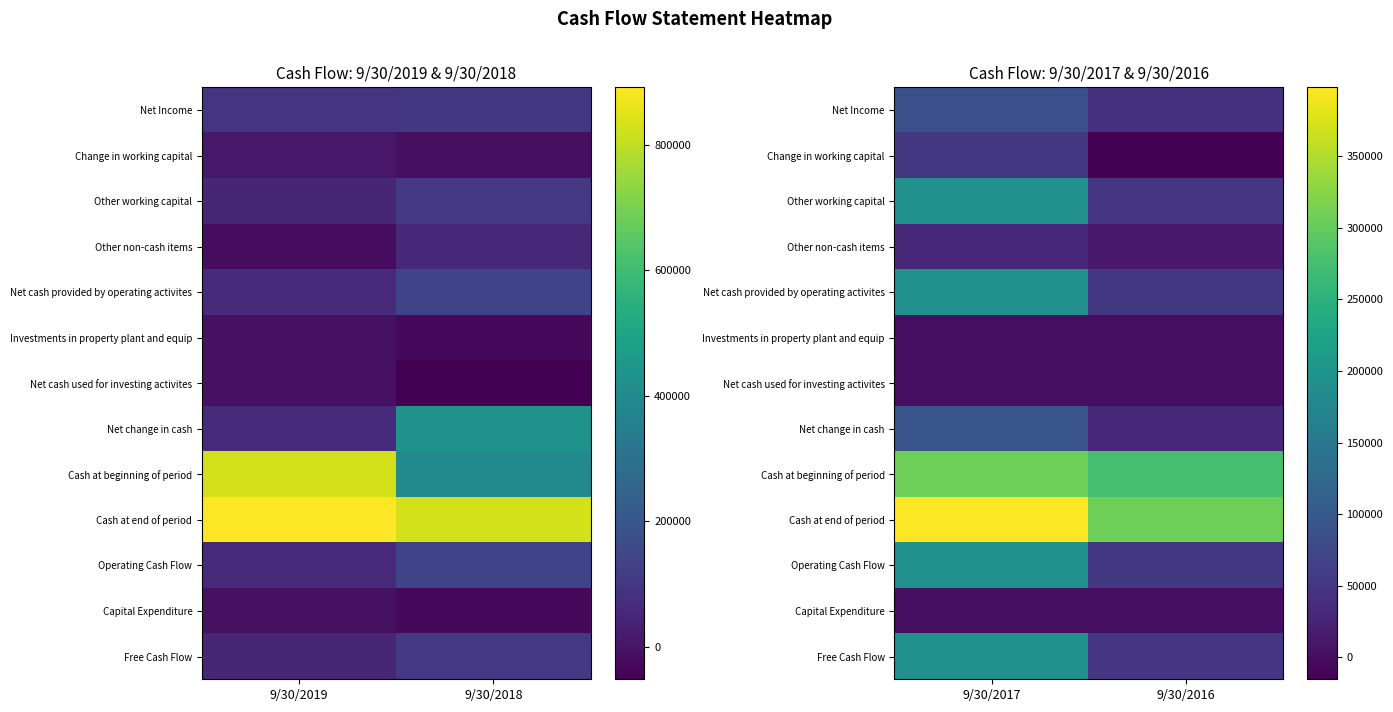

What is the total value across all series at 9/30/2017?

1736613